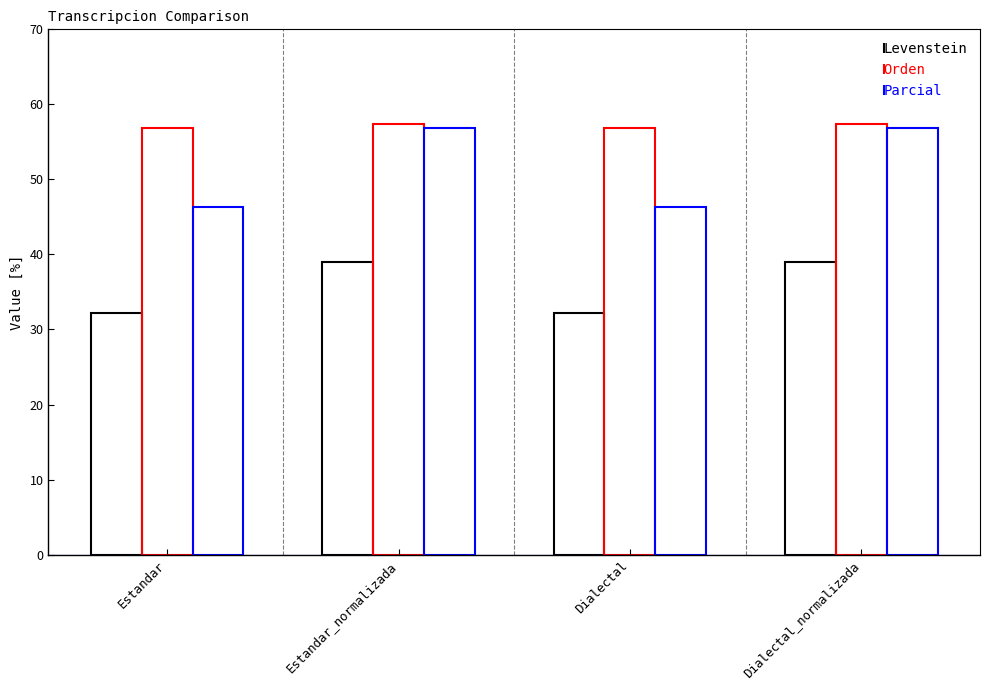

At which label does Parcial first exceed 56?

Estandar_normalizada